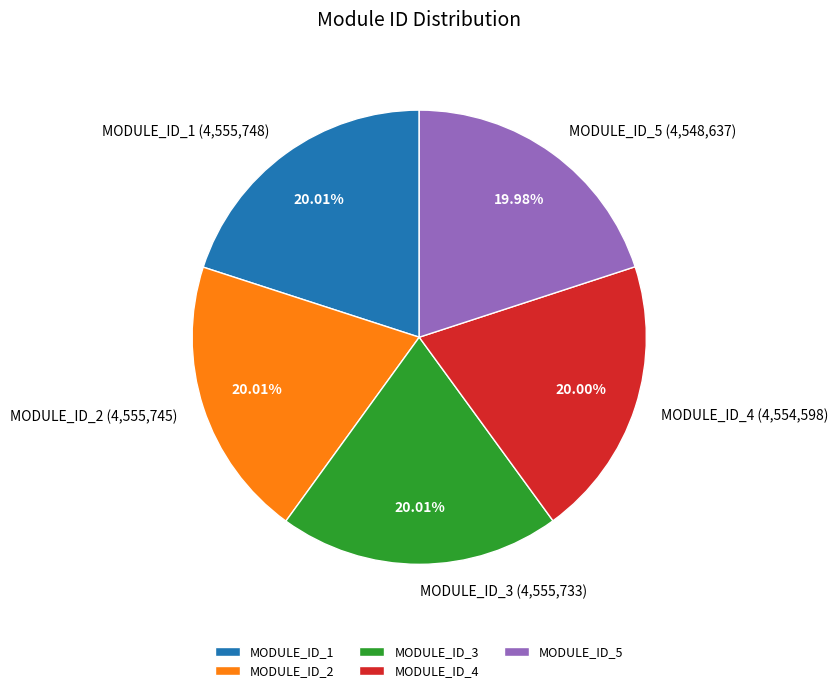

Is there any slice that represents more than half of the pie?

No